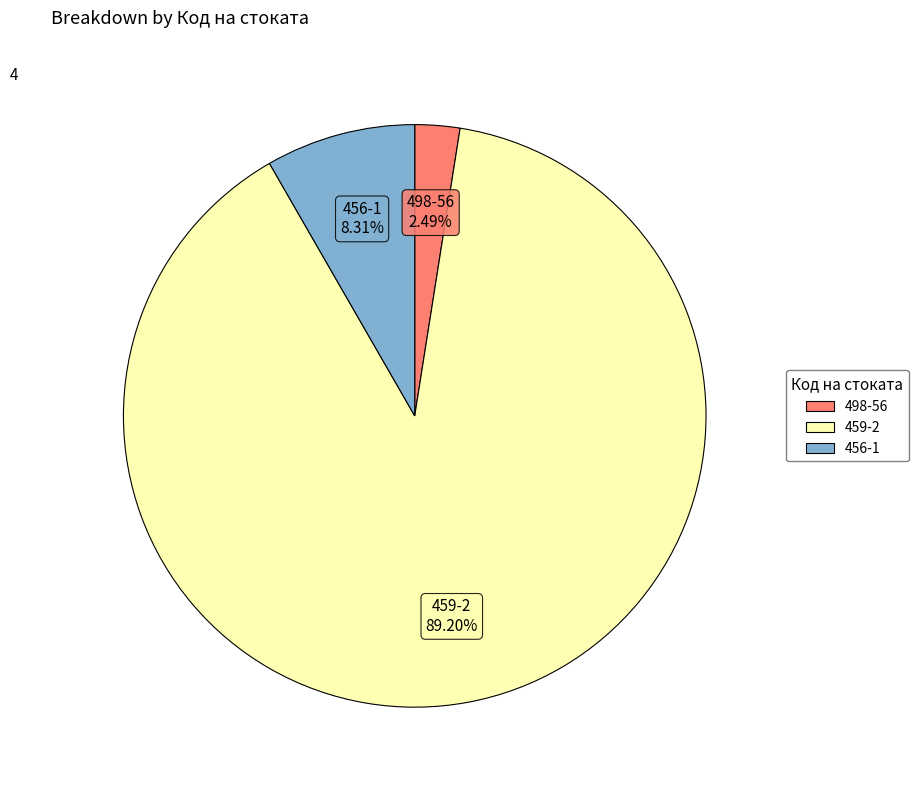

Which slice is the largest?

459-2